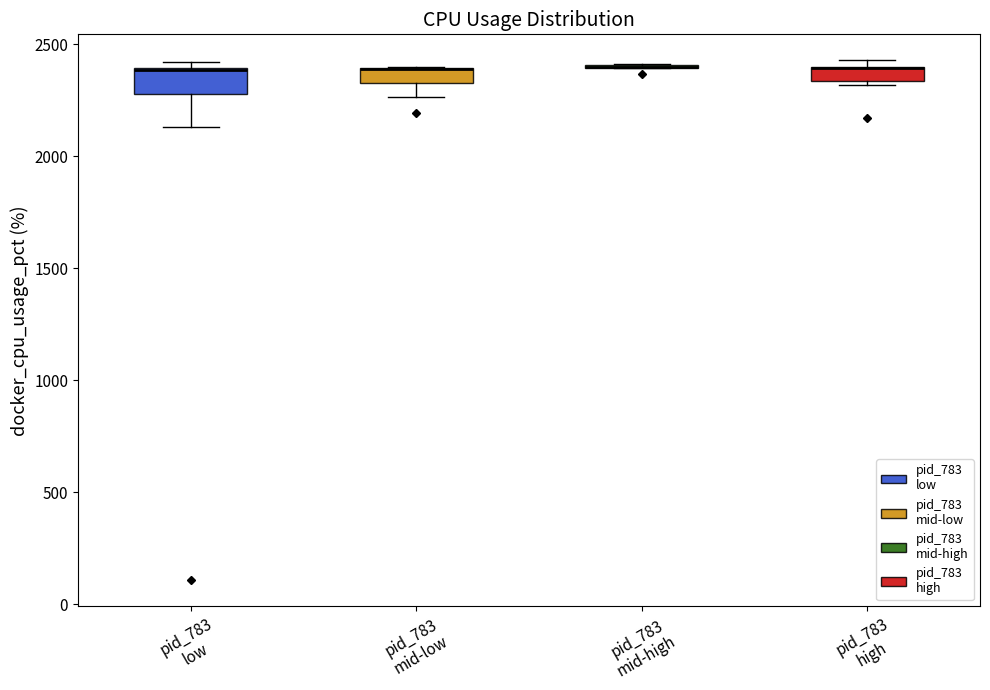

Where does the lower whisker of the box for pid_783 low end on the y-axis? The values are not printed on the chart, so give them approximately, as read against the axis.

2150